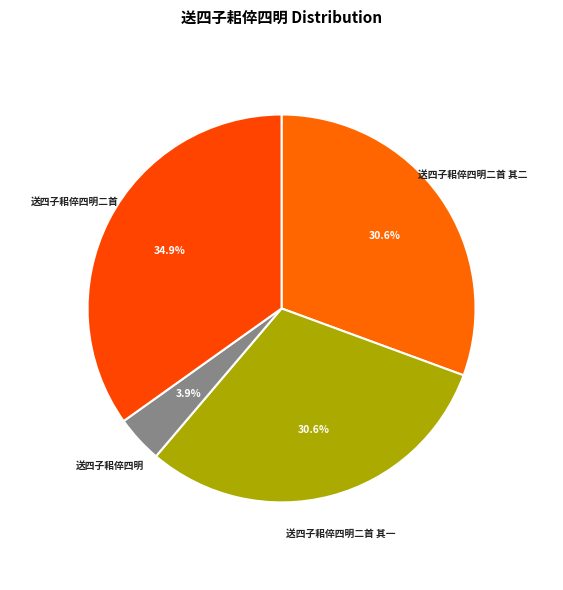

Which has a higher value, 送四子耜倅四明二首 其一 or 送四子耜倅四明二首?

送四子耜倅四明二首